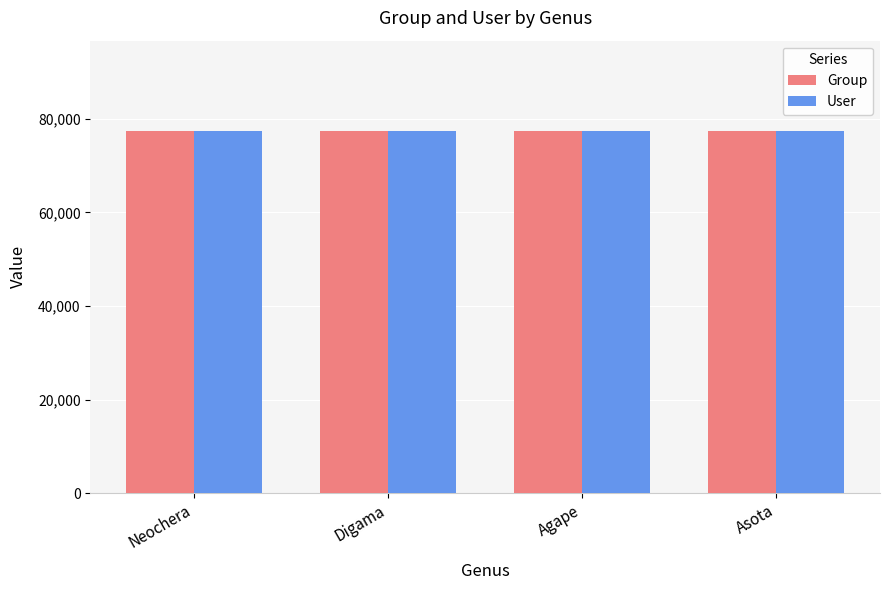

What is the difference between the highest and lowest values at Agape?

1